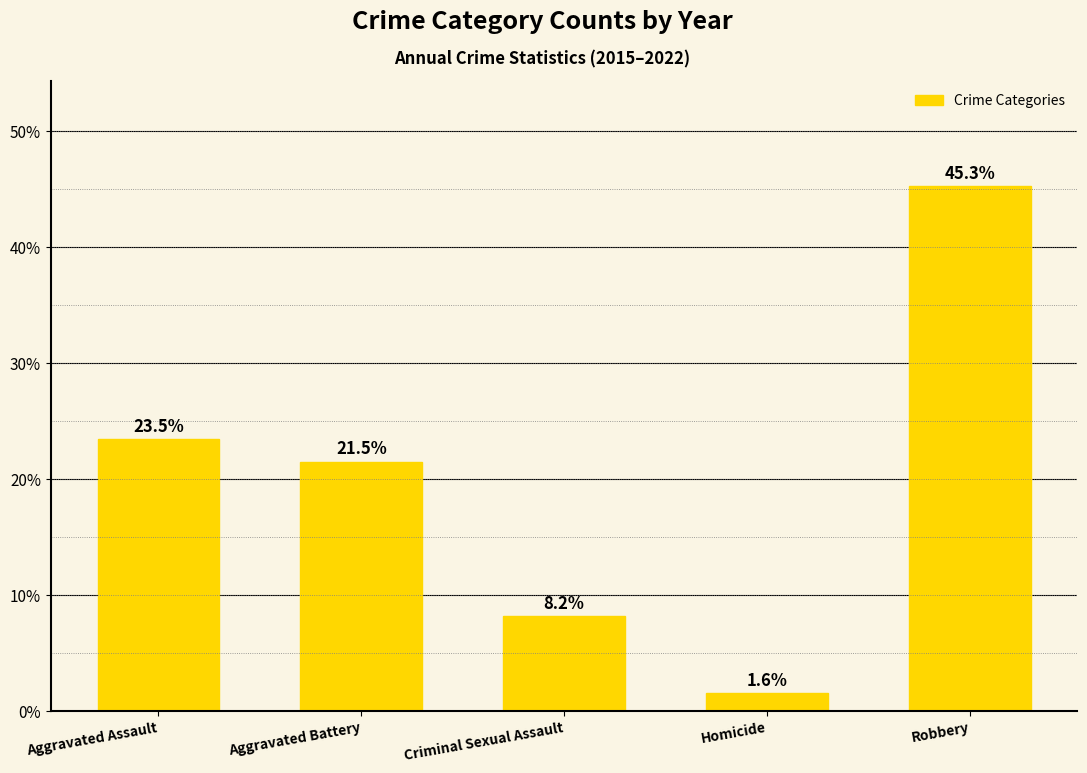

What is the sum of all values?

100.0